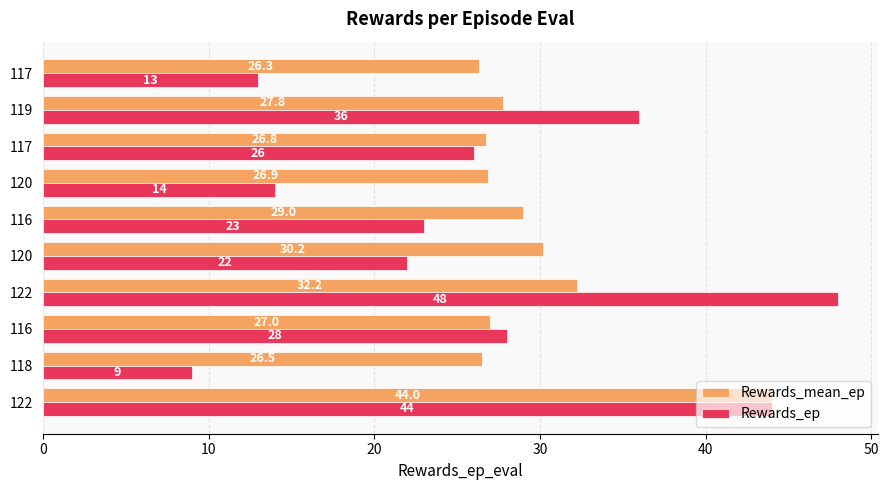

Which category has the lowest value in the Rewards_ep series?

118